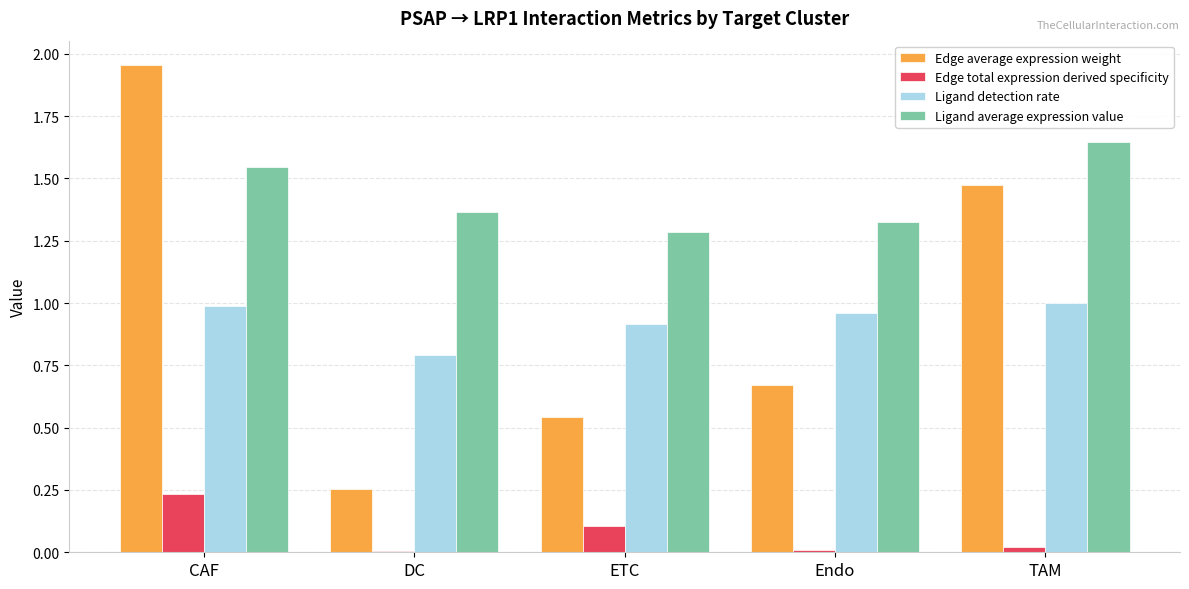

Does the chart contain stacked bars?

No